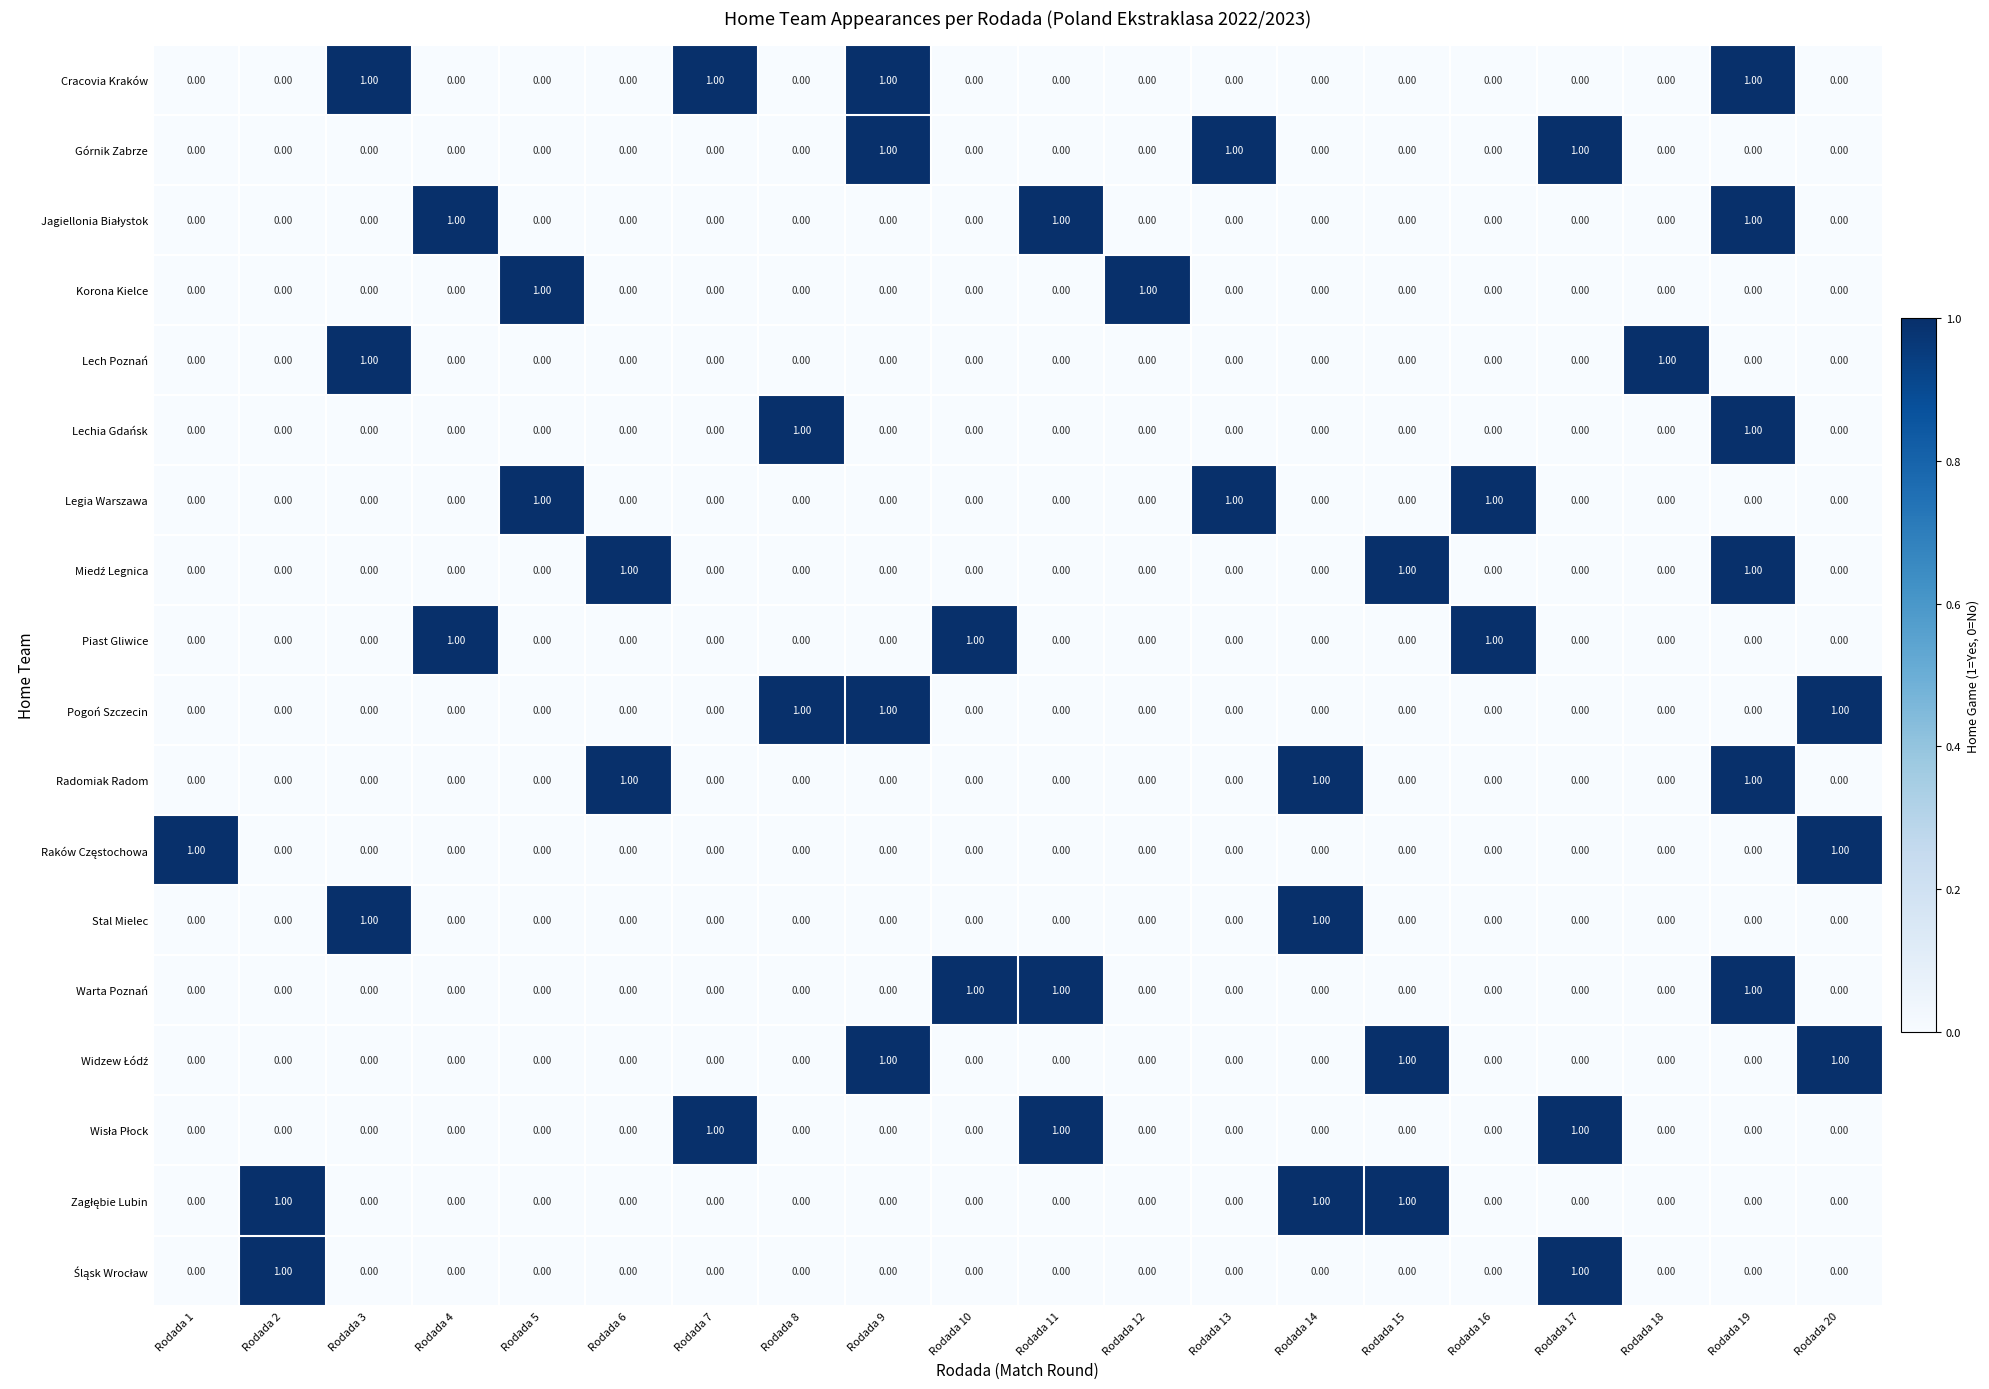

Which series has the largest total across all categories?

Cracovia Kraków